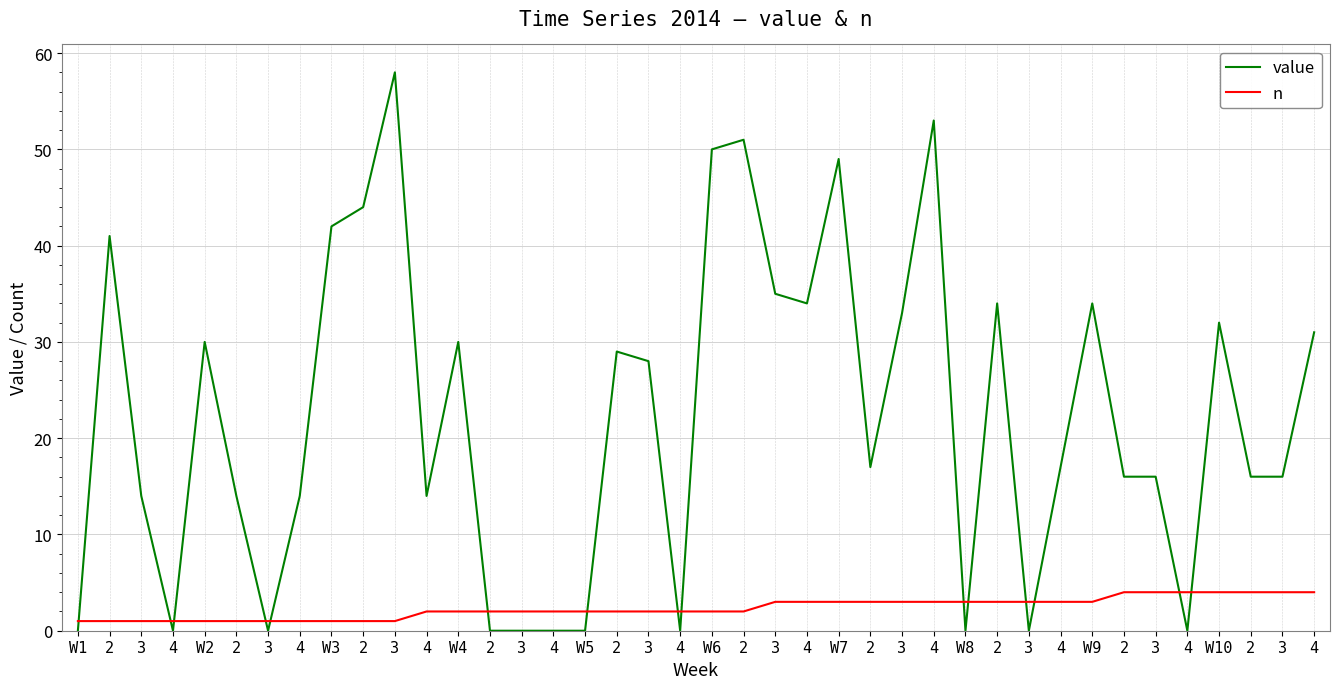

What are all the series names shown in the legend?

value, n